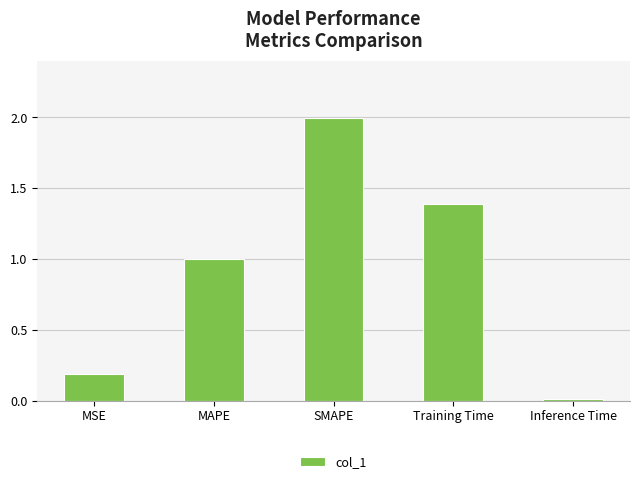

What is the difference between the maximum and minimum values?

2.0